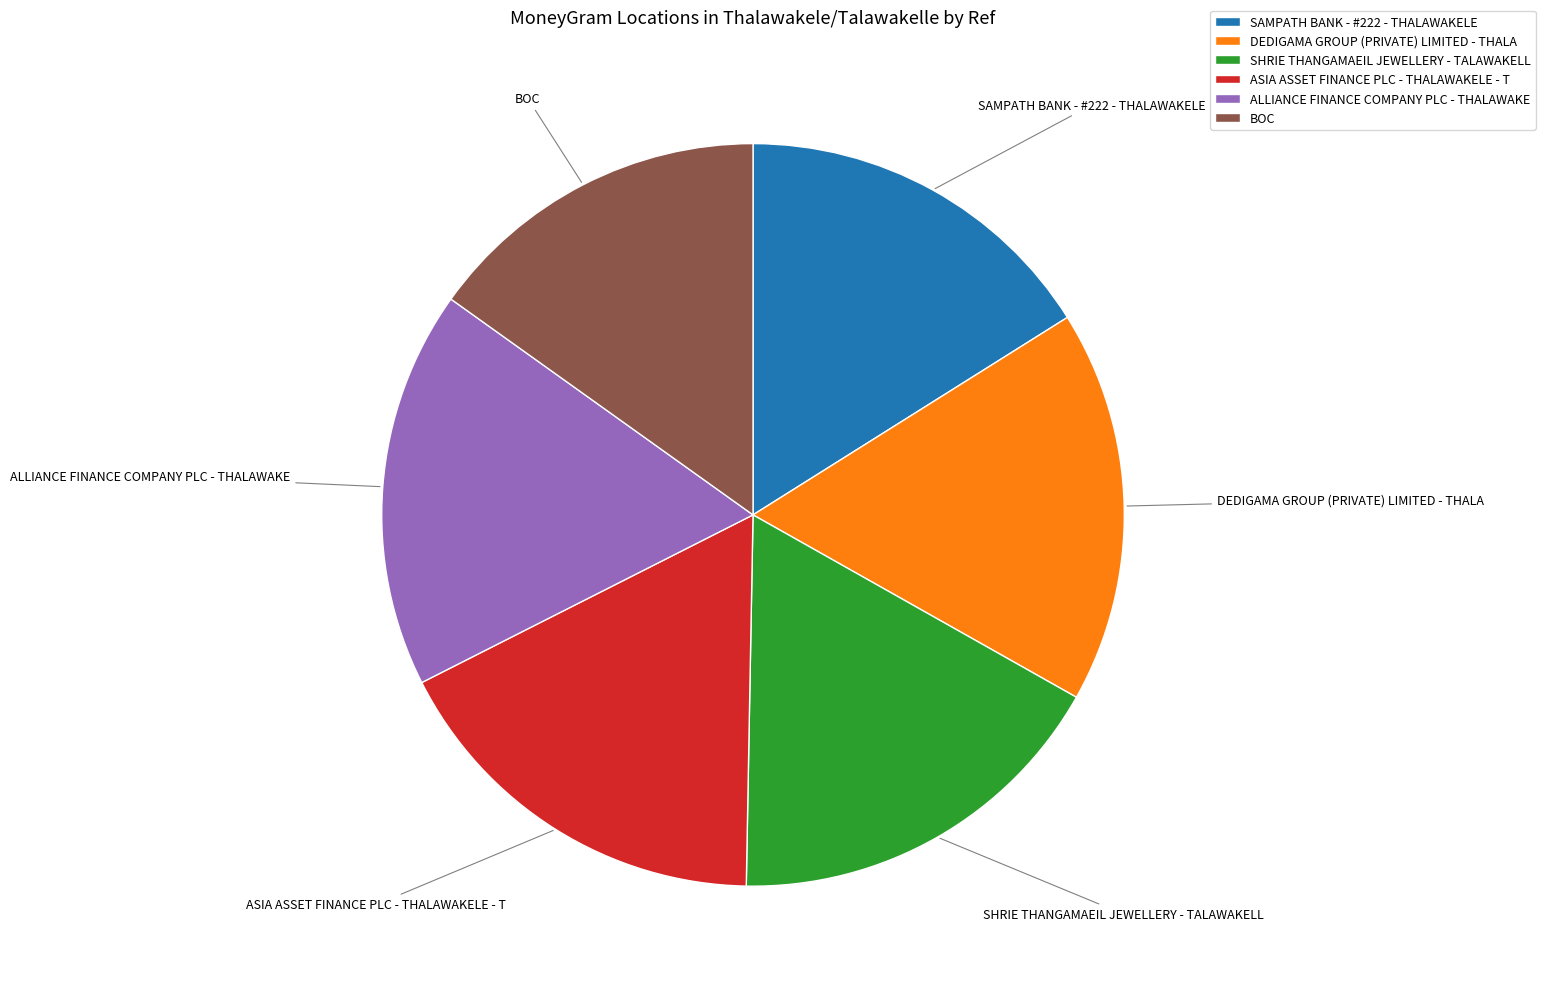

The ALLIANCE FINANCE COMPANY PLC - THALAWAKE slice represents 17% of the pie. True or false?

True